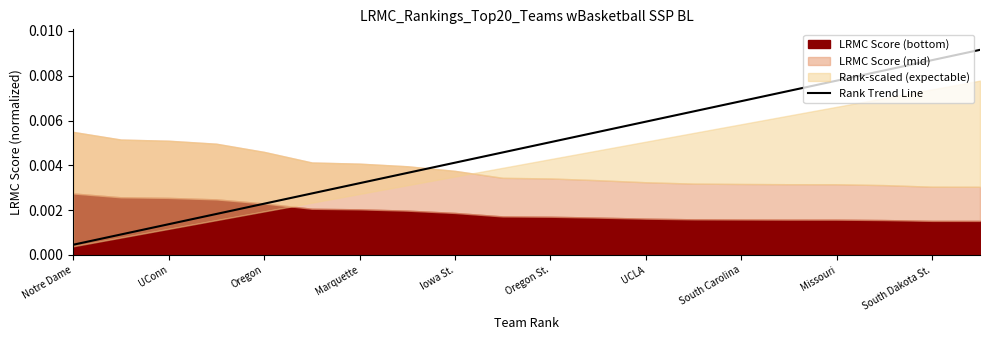

Where is Rank Trend Line nearest to the value 0?

Notre Dame